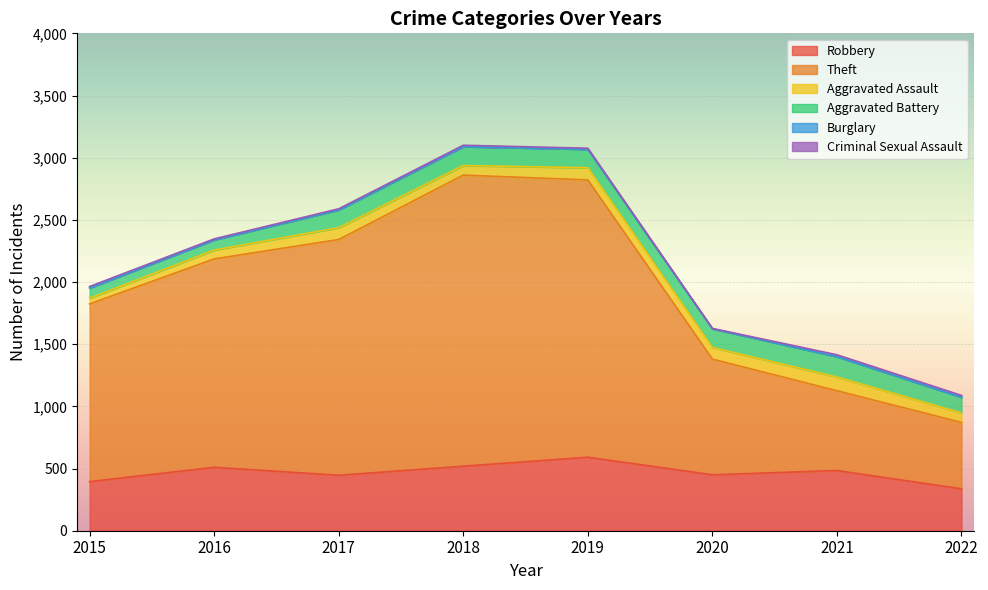

How many values in the Theft series are below 1676?

4